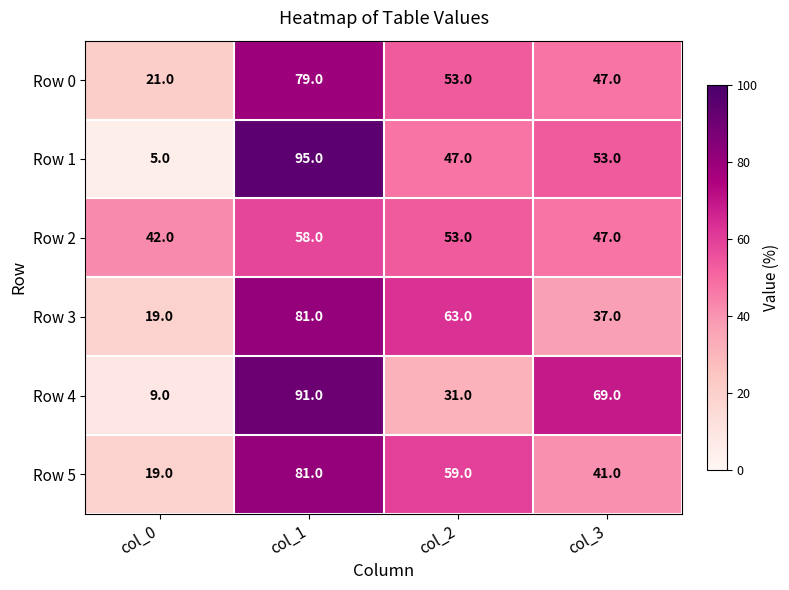

Reading right to left, extract all data points from this chart.

Row 0: col_3=47	col_2=53	col_1=79	col_0=21
Row 1: col_3=53	col_2=47	col_1=95	col_0=5
Row 2: col_3=47	col_2=53	col_1=58	col_0=42
Row 3: col_3=37	col_2=63	col_1=81	col_0=19
Row 4: col_3=69	col_2=31	col_1=91	col_0=9
Row 5: col_3=41	col_2=59	col_1=81	col_0=19